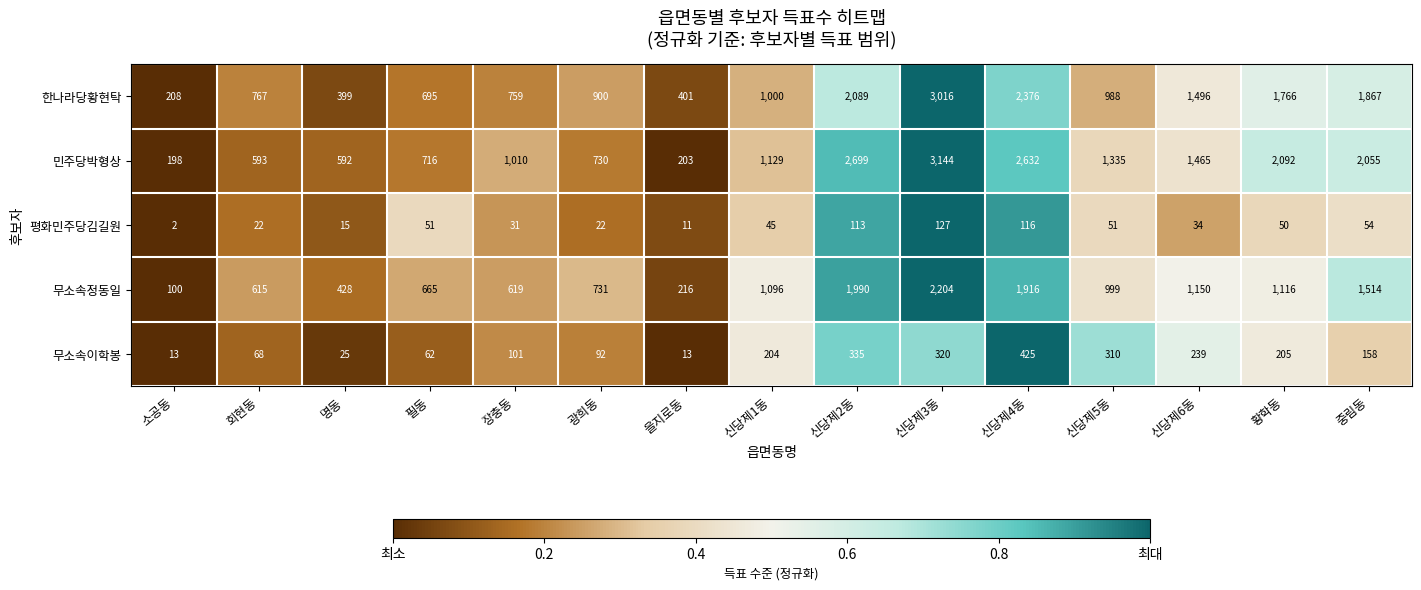

Which series has the largest range (max minus min)?

민주당박형상